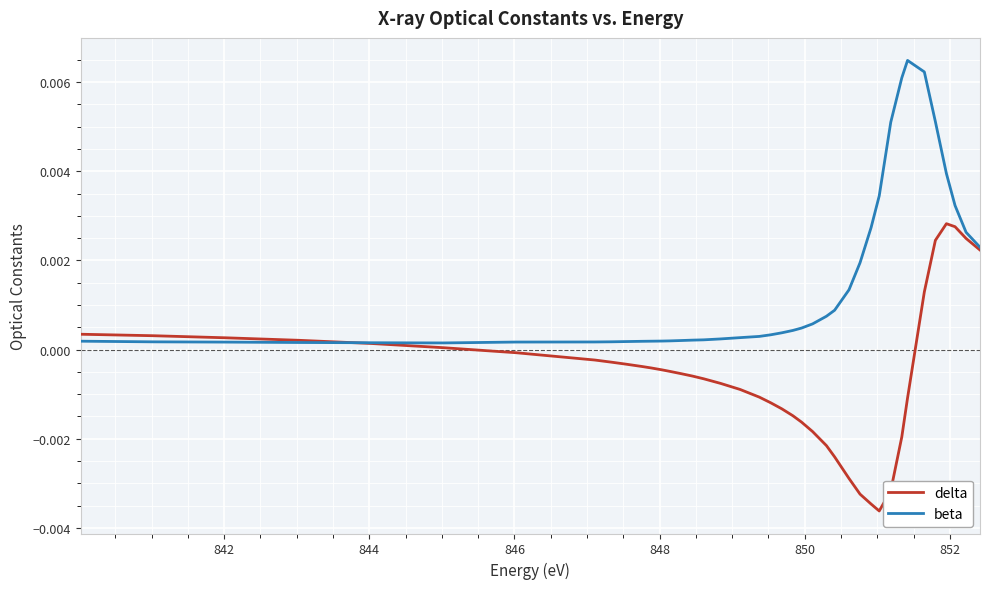

Which series has the widest spread of values?

delta